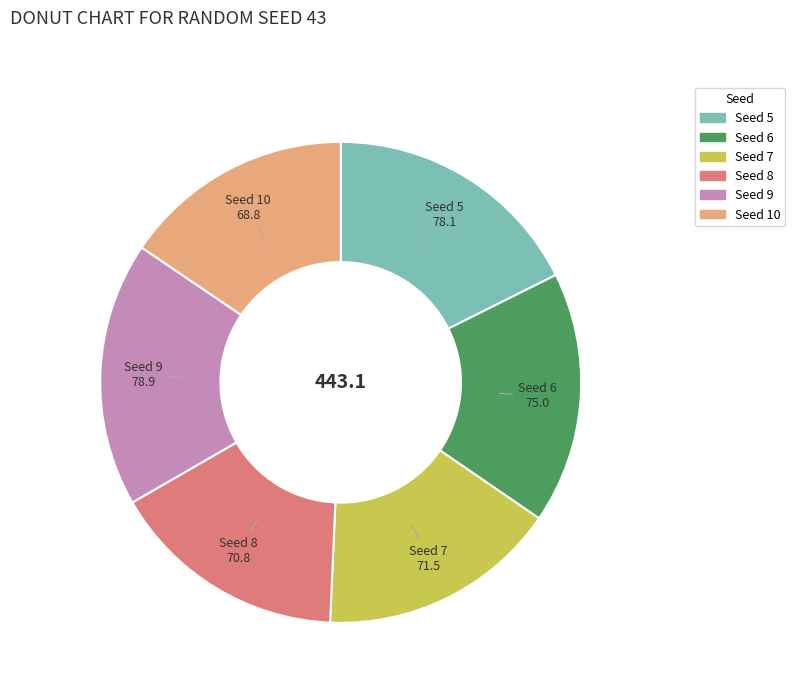

How many slices are in this pie chart?

6